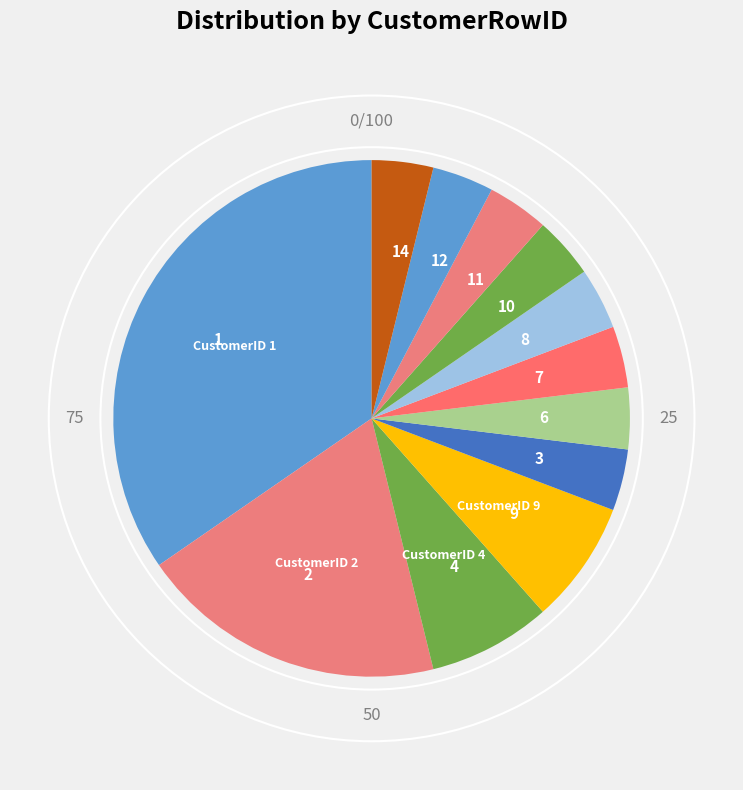

Is 2 the majority of the pie?

No